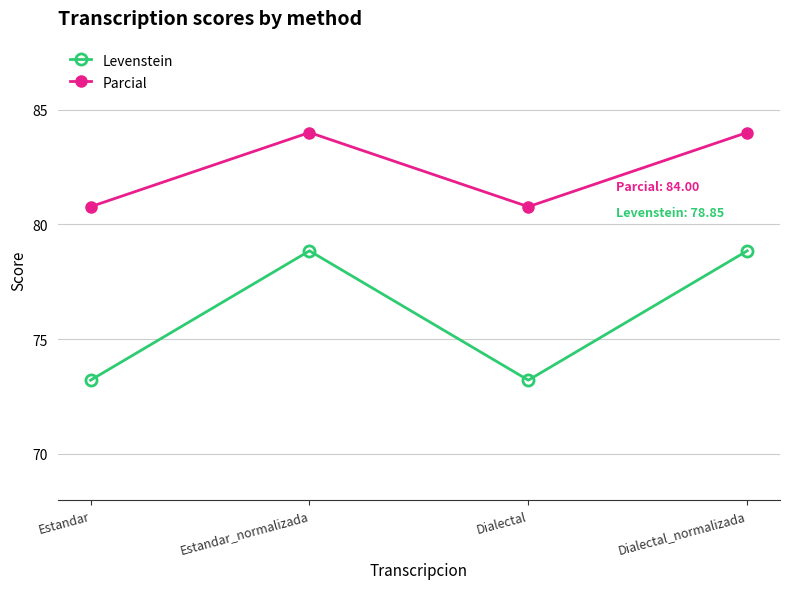

True or false: Parcial has more than 0 interior local peaks.

True